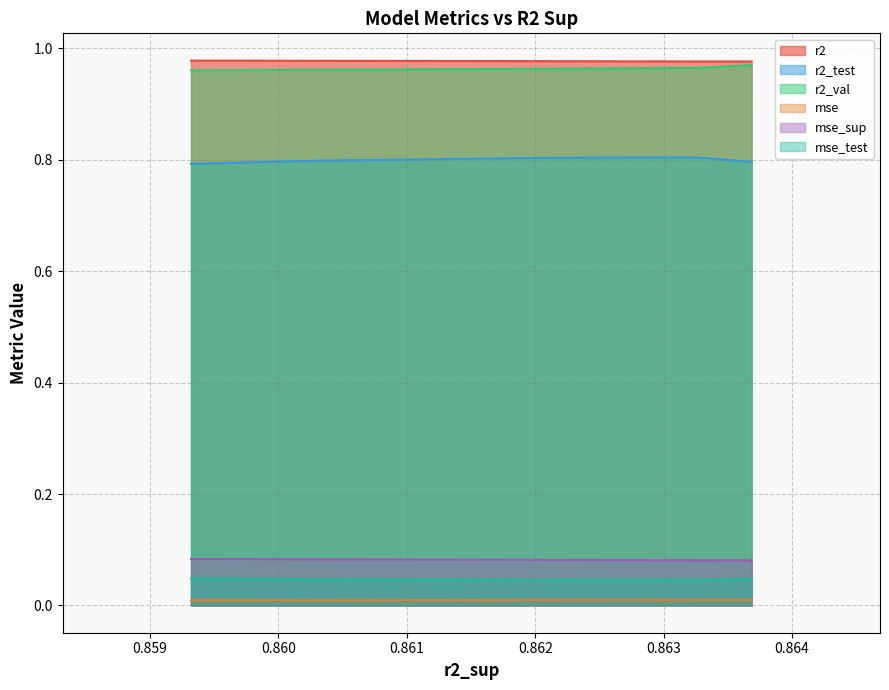

True or false: r2 and mse_sup intersect in this chart.

False